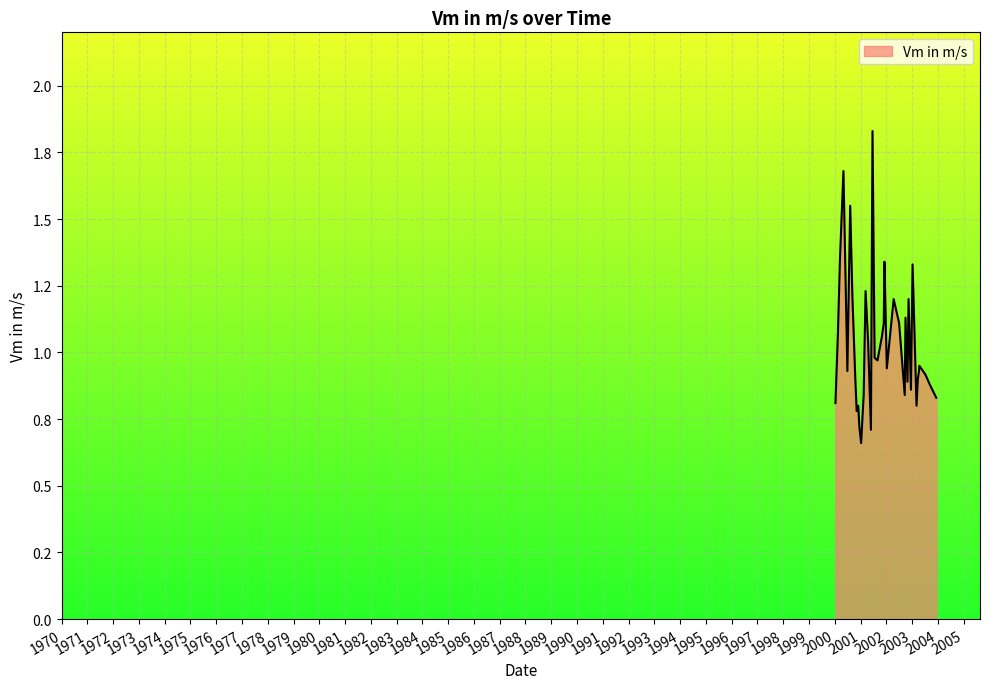

Rank the categories by value from lowest to highest.

2001-01-09, 2001-05-28, 2000-12-15, 2000-11-07, 2000-11-29, 2003-03-05, 2000-01-11, 2003-12-10, 2001-02-14, 2002-09-19, 2002-12-16, 2003-09-08, 2002-10-28, 2003-03-24, 2000-10-17, 2003-07-21, 2003-07-01, 2000-06-28, 2003-04-09, 2002-01-08, 2003-04-14, 2001-08-29, 2001-07-19, 2001-04-18, 2001-10-31, 2000-02-15, 2001-11-26, 2002-07-01, 2002-09-30, 2002-04-15, 2002-11-12, 2000-09-07, 2001-03-13, 2003-01-08, 2001-12-05, 2000-03-15, 2000-08-07, 2000-05-03, 2001-06-19